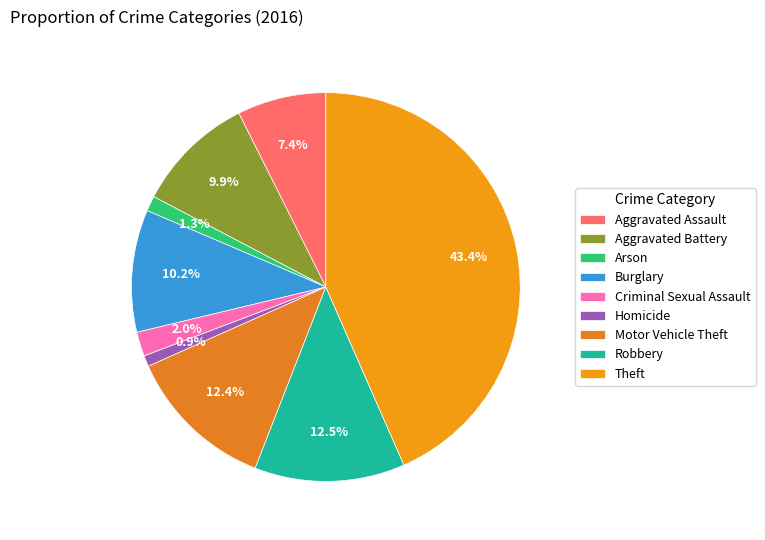

What percentage is the Robbery slice, to the nearest percent?

12%